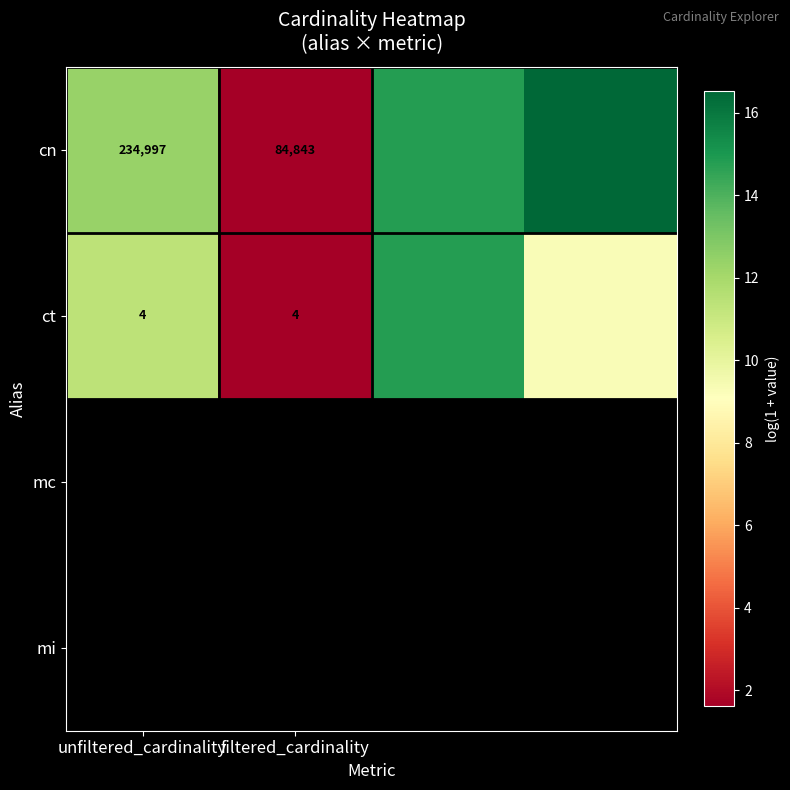

Rank the series at filtered_cardinality from lowest to highest value.

ct, cn